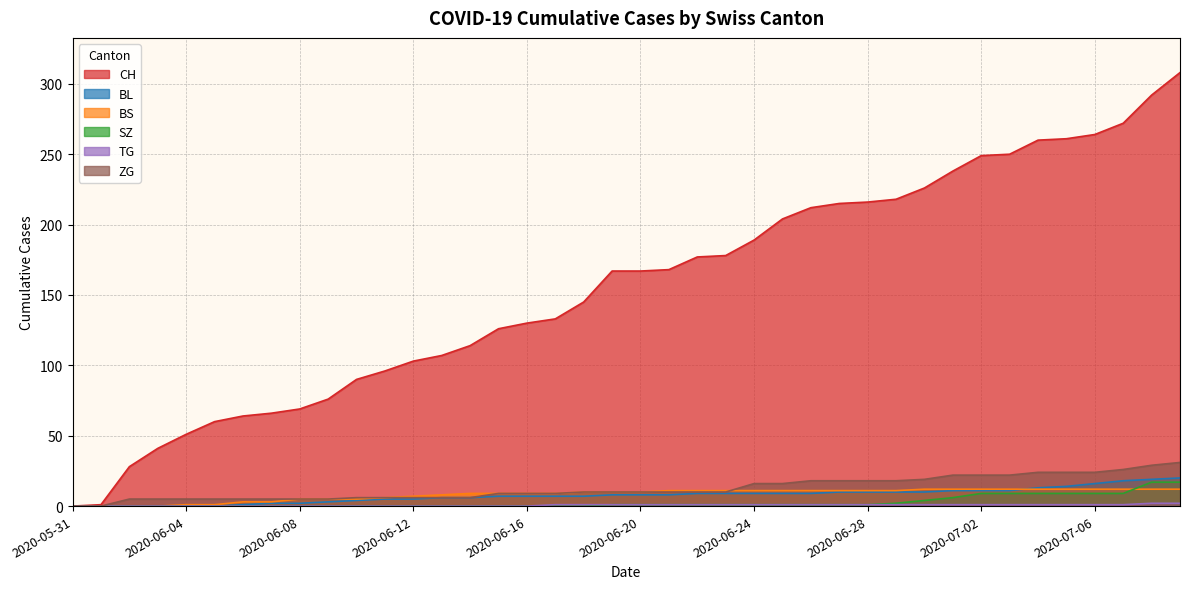

Which category has the lowest value in the TG series?

2020-05-31